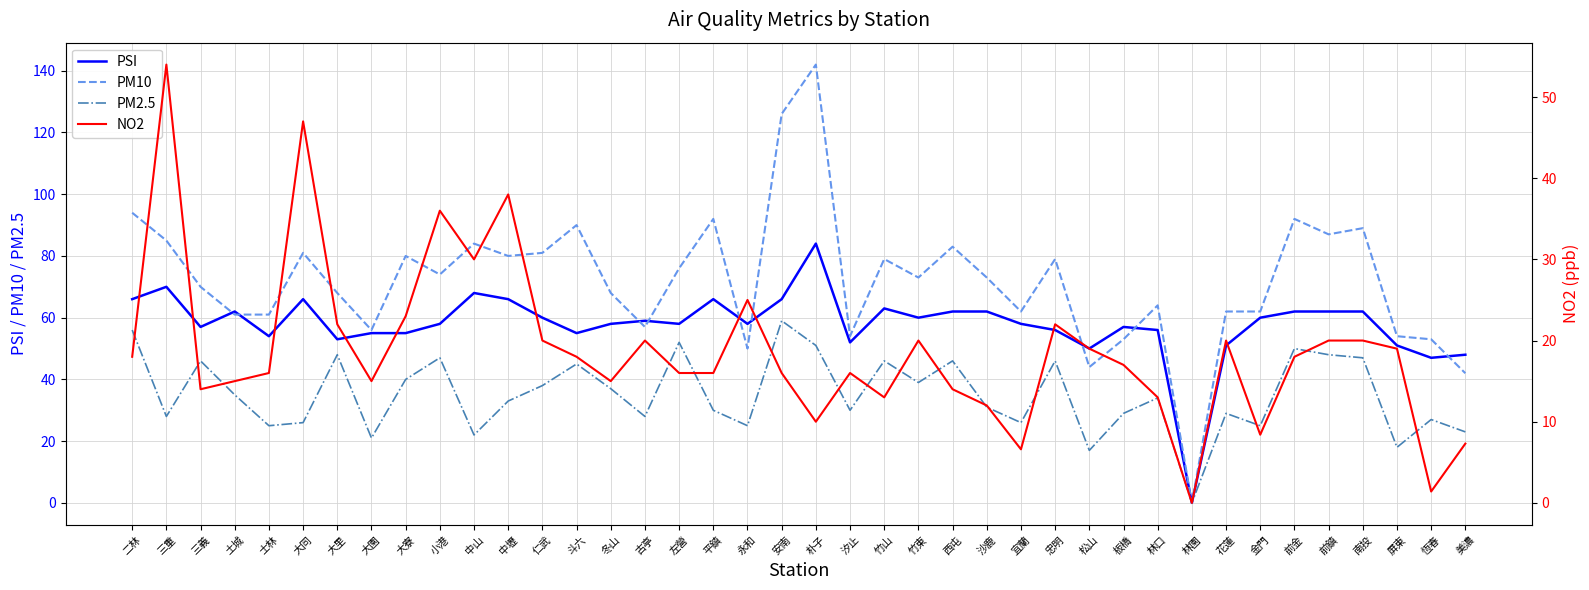

True or false: NO2 has a value of 10.0 at 朴子.

True